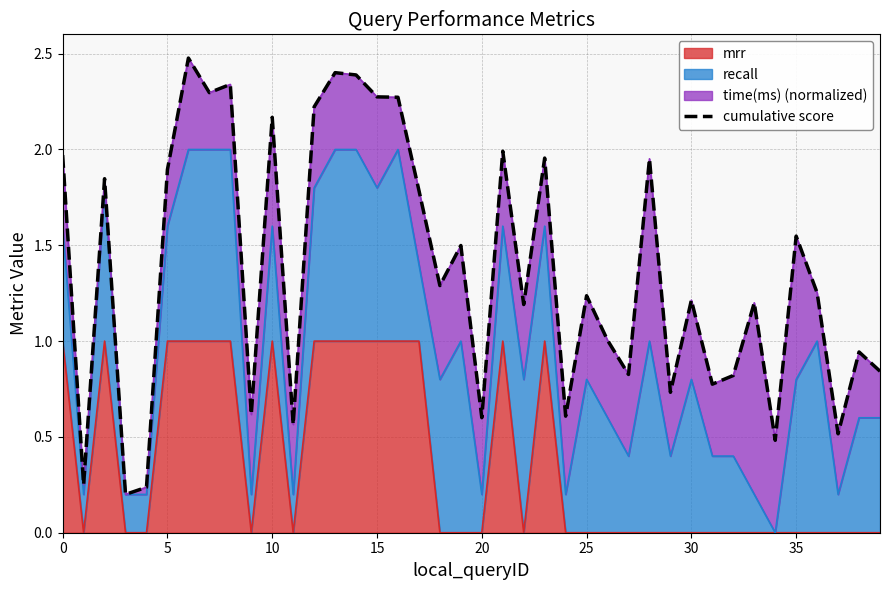

The mrr series shows 0 at 30. True or false?

True